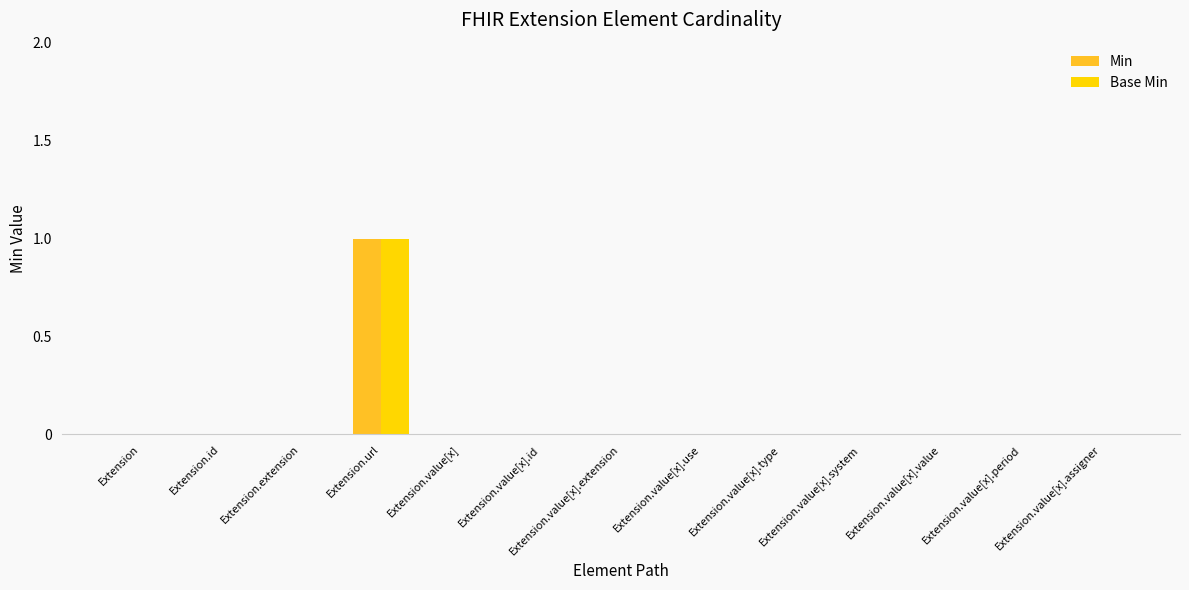

How many distinct data groups are displayed?

2